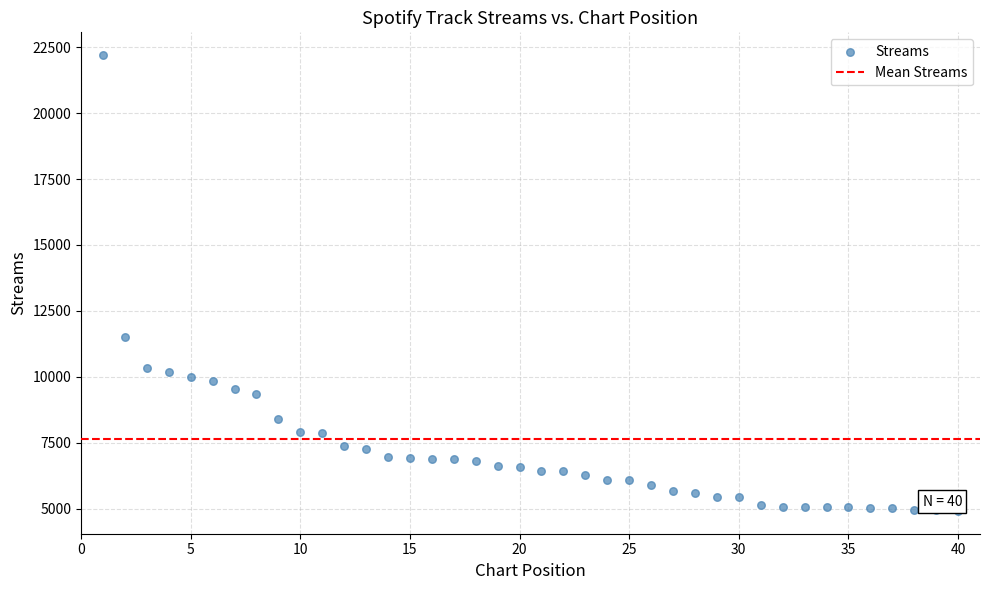

What is the range of Y values (max minus min)?

17285